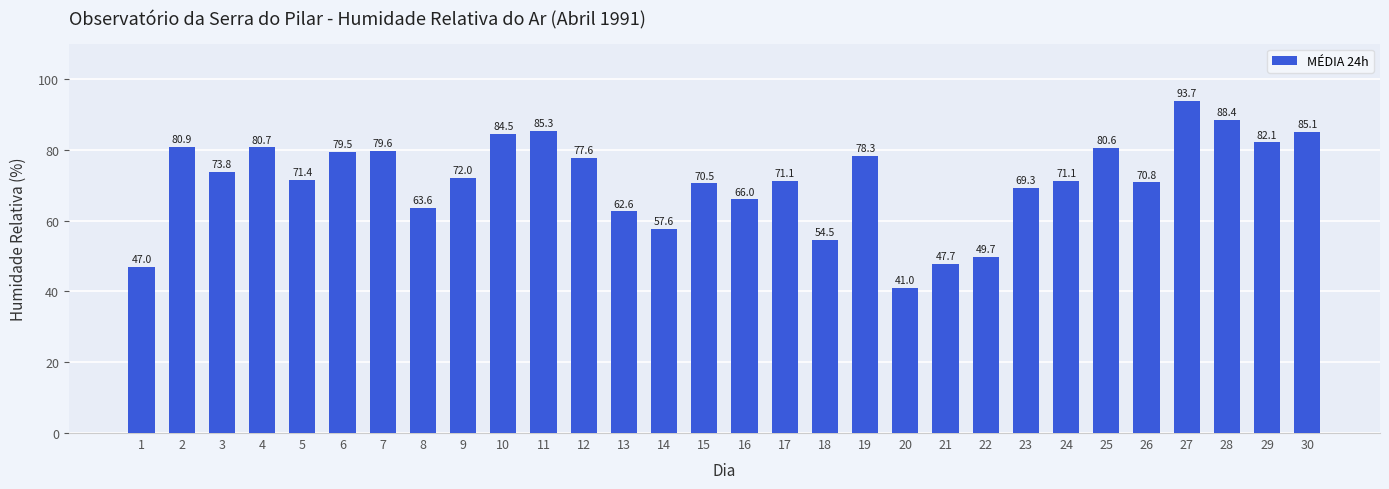

How many series are shown in this chart?

1